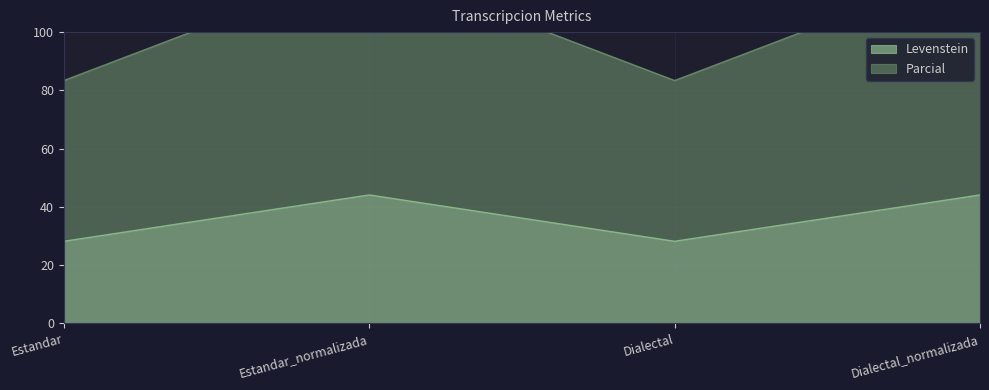

The value of Levenstein at Estandar is 28.2. True or false?

True